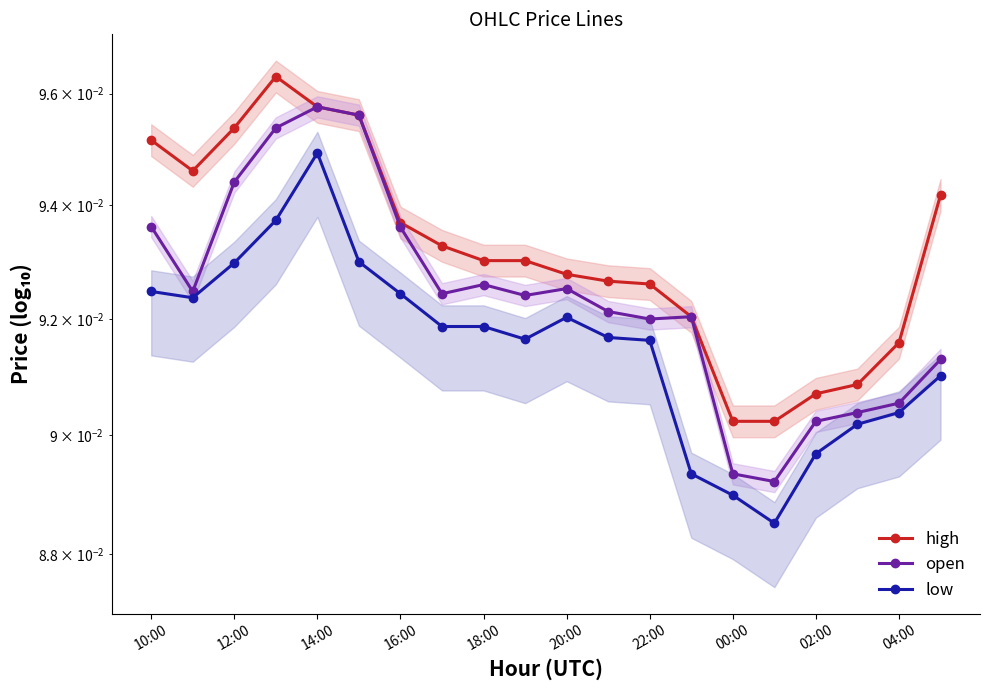

Does the chart have visible grid lines?

No